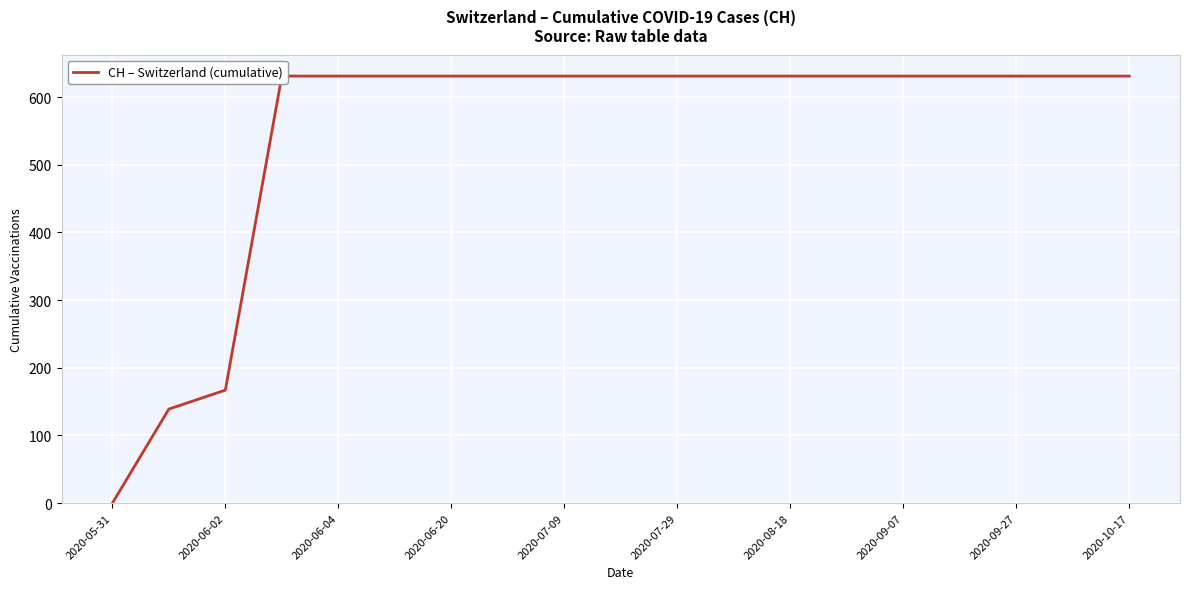

True or false: there are more than 1 points higher than both neighbors.

False